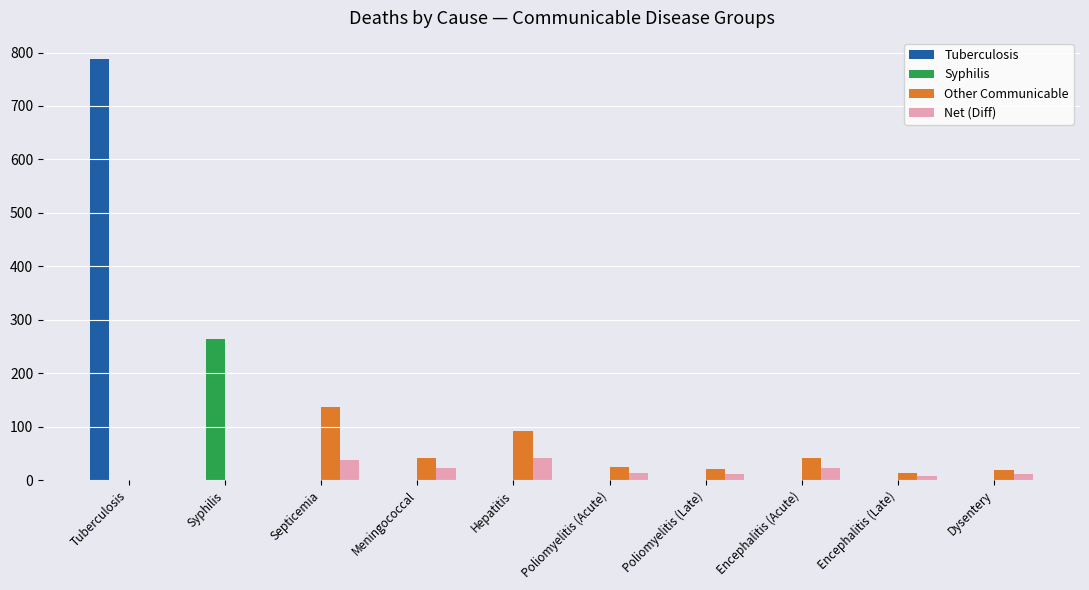

Which series changed the most between Syphilis and Dysentery?

Syphilis